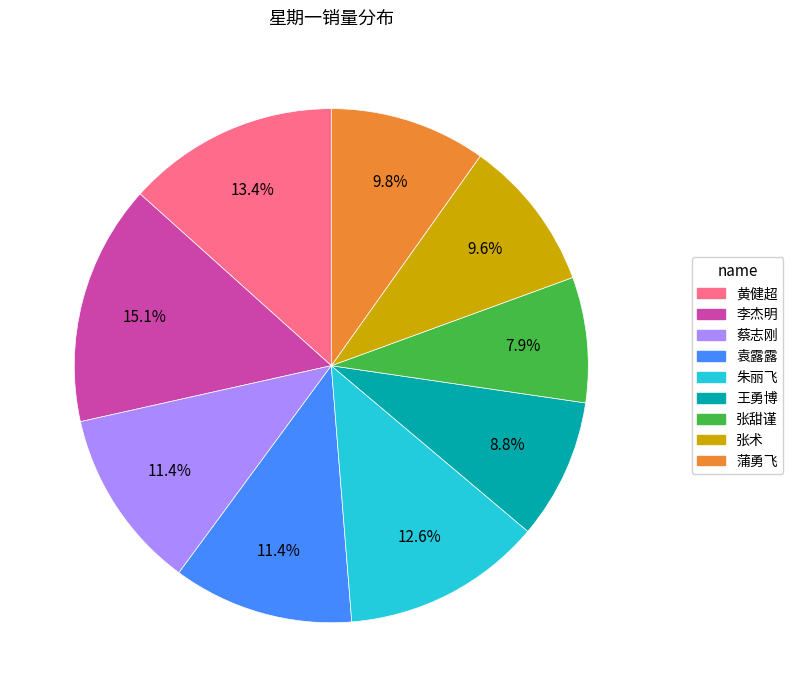

The 张术 slice represents 24% of the pie. True or false?

False